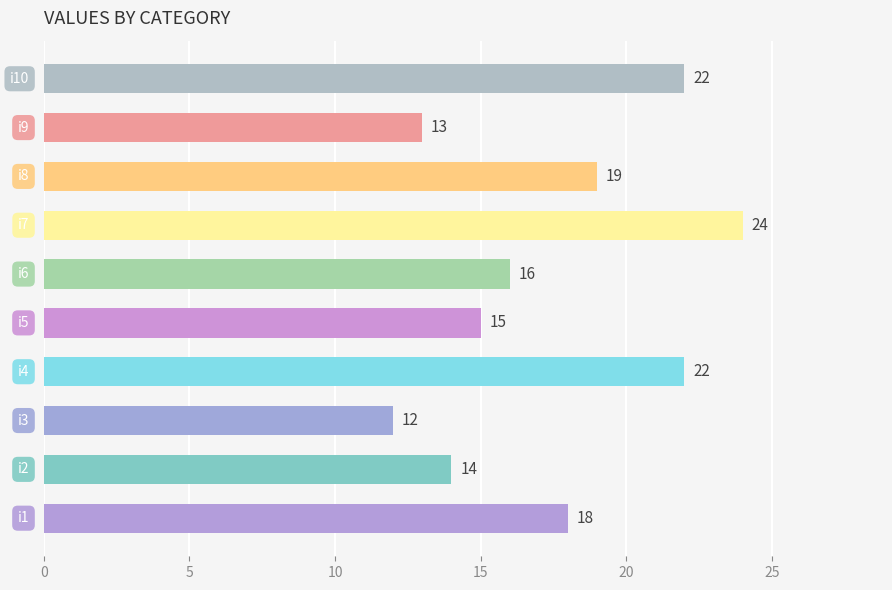

How many bars are there in total?

10